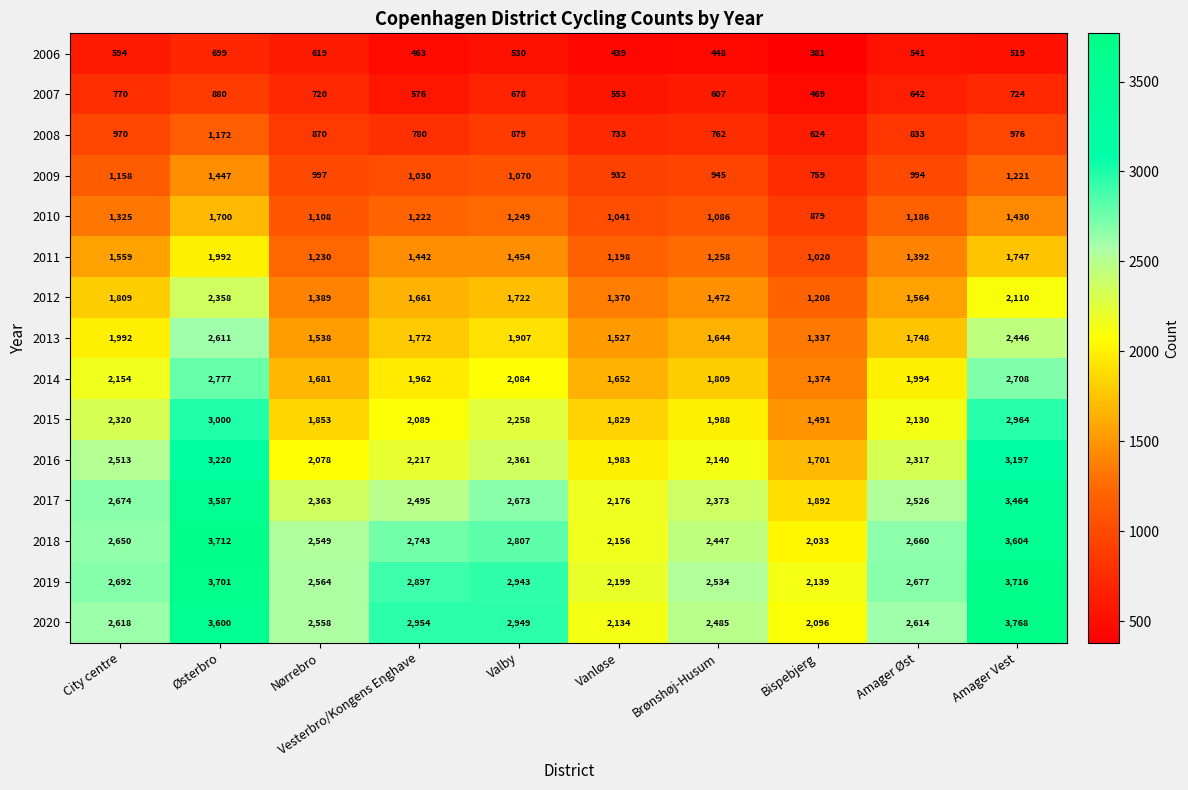

Between Østerbro and Nørrebro, which series saw the biggest shift?

2017